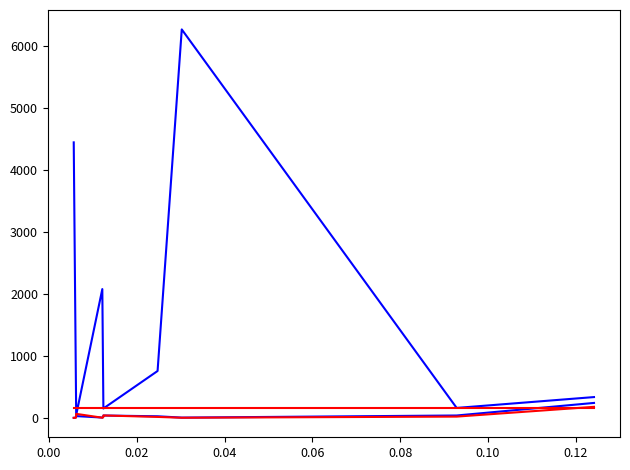

Does the chart have visible grid lines?

No